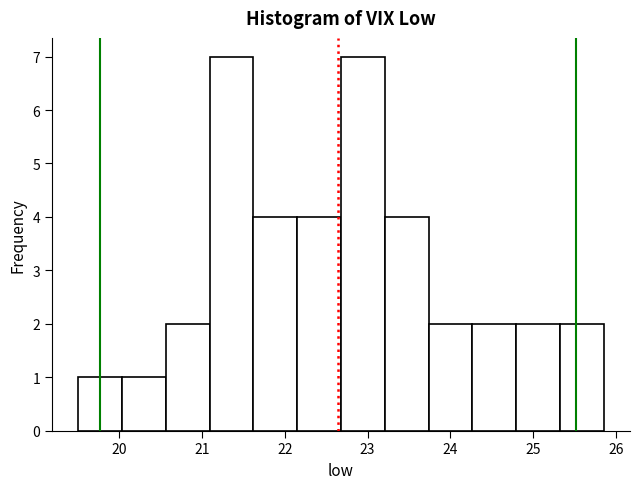

Reading left to right, list every bar in this chart as the range it spans on the x-axis followed by its height. Neither the bar edges nor the heights are printed on the chart, so give them approximately, as read against the axes.

19.5 to 20.0: 1
20.0 to 20.6: 1
20.6 to 21.1: 2
21.1 to 21.6: 7
21.6 to 22.2: 4
22.2 to 22.7: 4
22.7 to 23.2: 7
23.2 to 23.7: 4
23.7 to 24.3: 2
24.3 to 24.8: 2
24.8 to 25.3: 2
25.3 to 25.9: 2